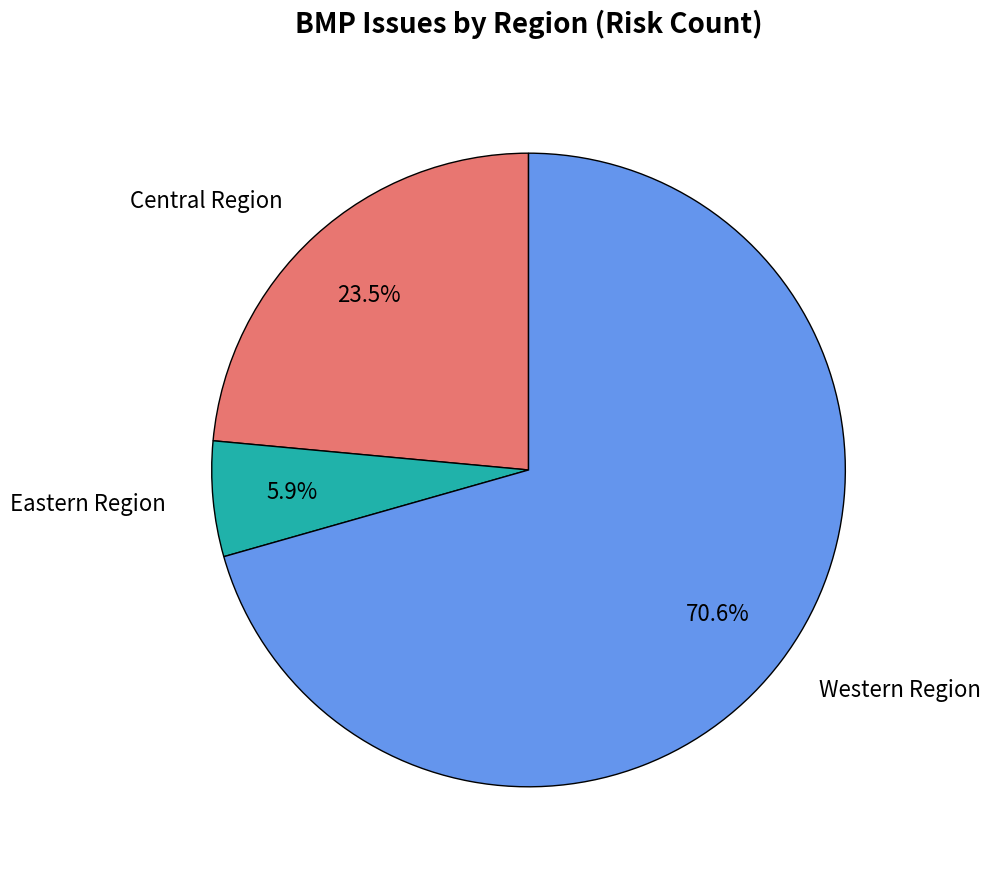

Does any single category account for the majority?

Yes